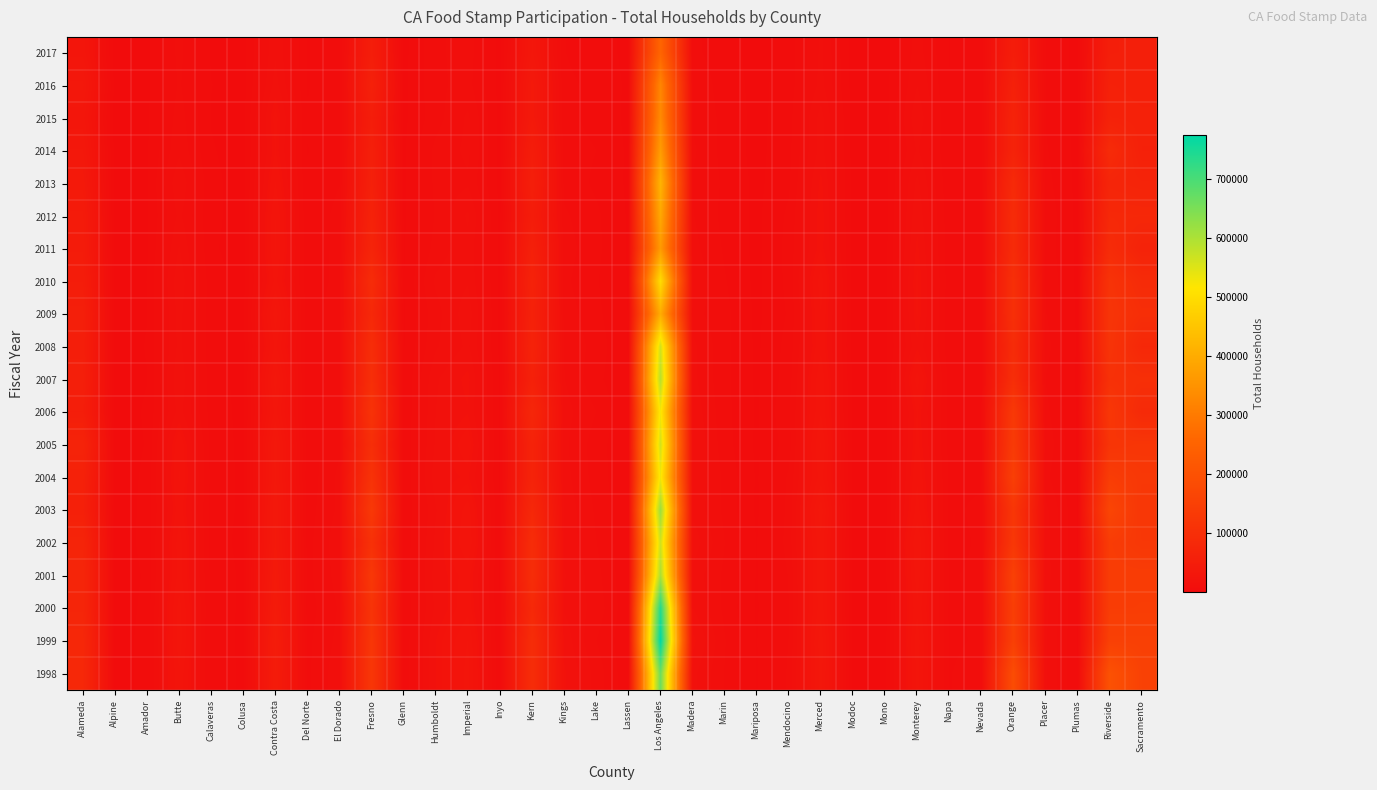

What is the spread (max minus min) of values at Fresno?

77846.6